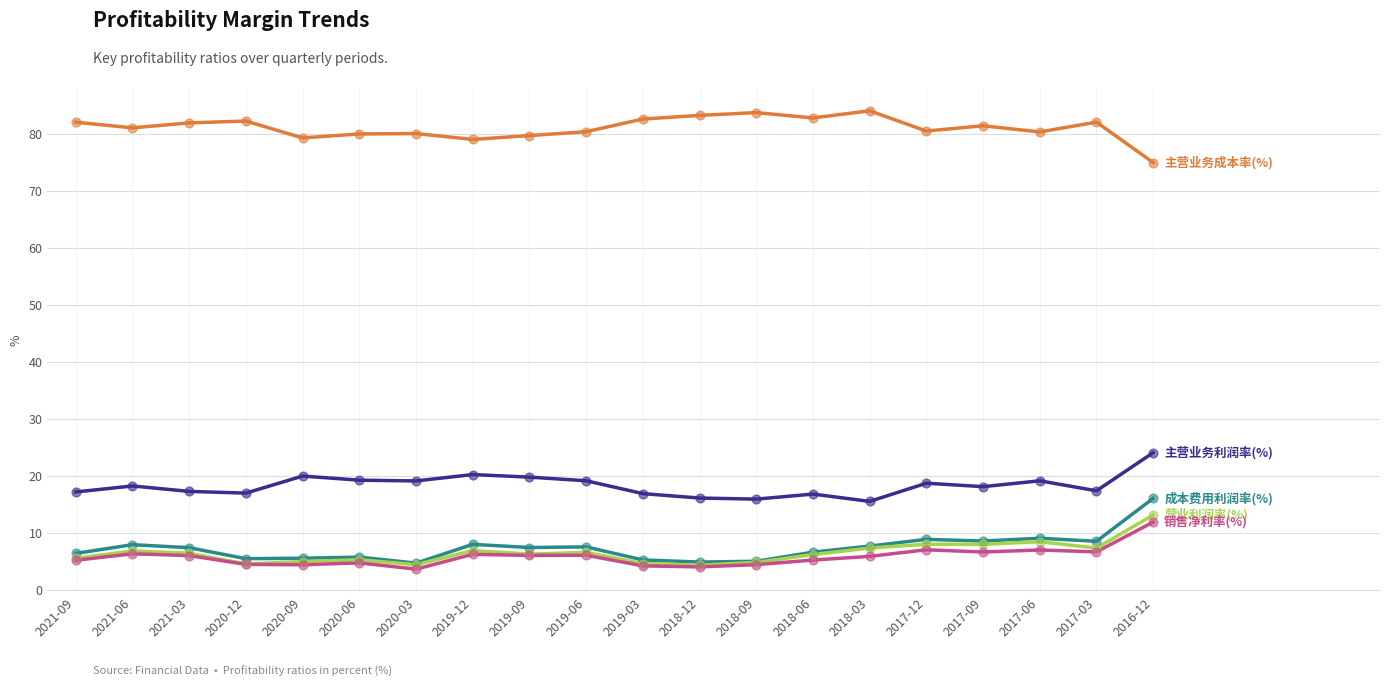

What is the total value across all series at 2019-03?

113.8